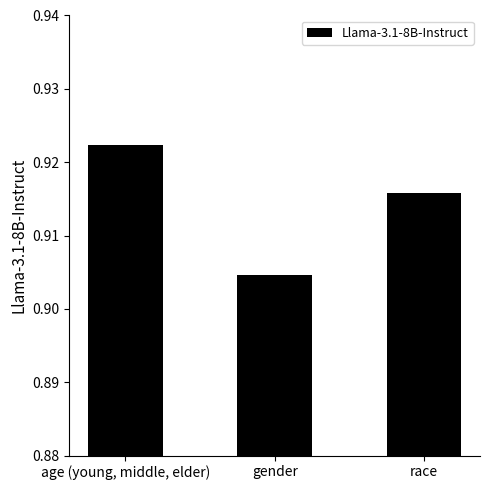

Rank the categories by value from lowest to highest.

gender, race, age (young, middle, elder)